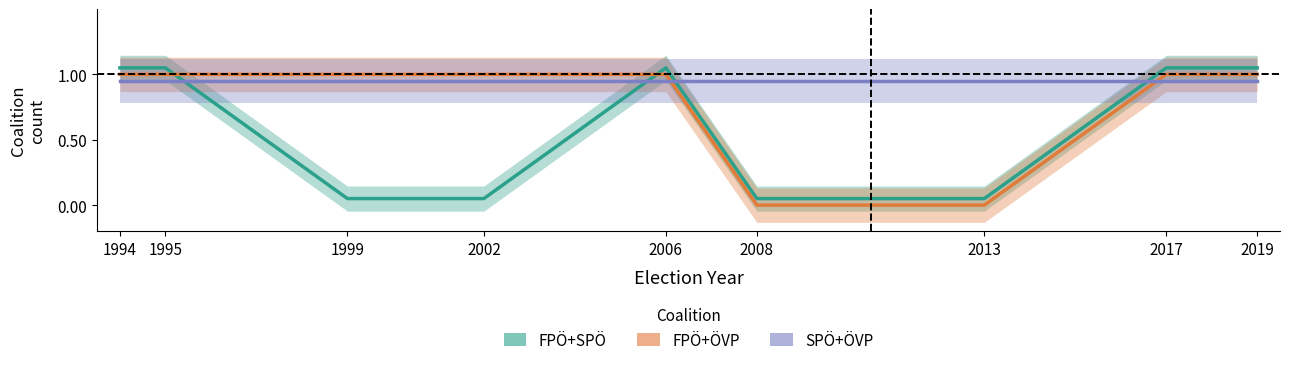

How many data points in FPÖ+SPÖ are less than 1?

4